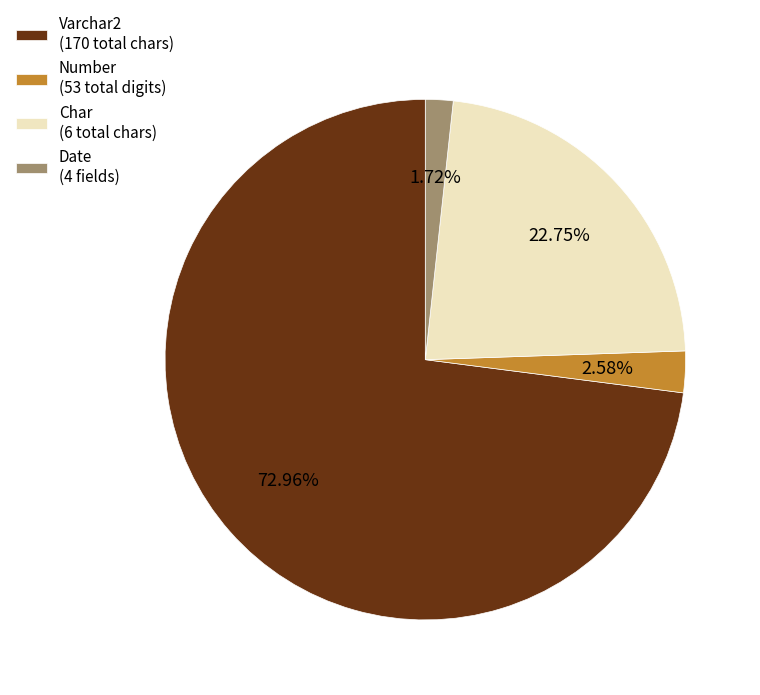

Count the number of slices in the pie.

4